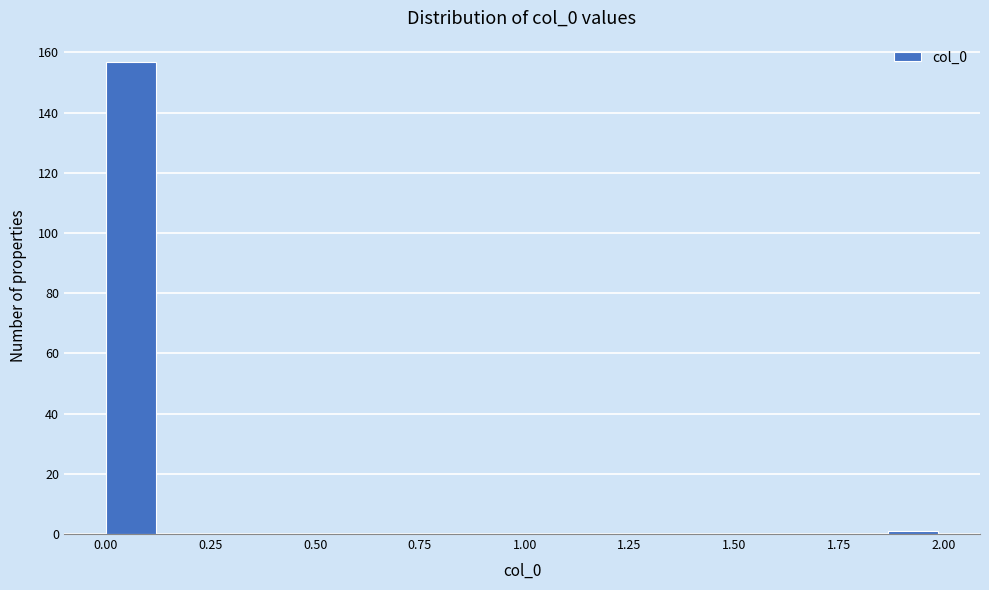

Read against the x-axis, roughly where is the centre of the tallest bar?

0.05